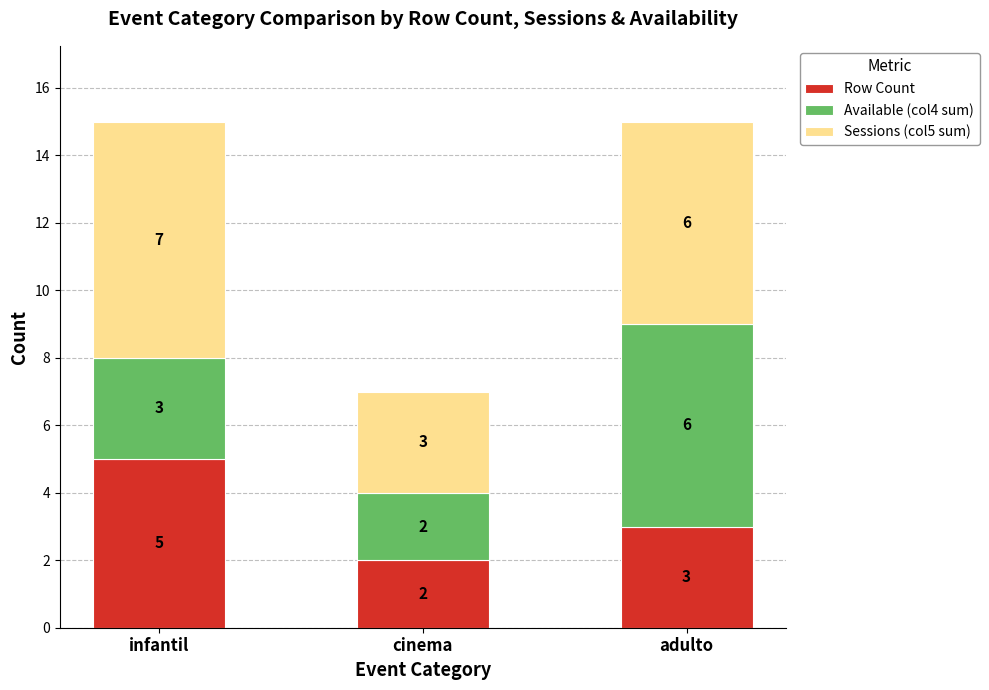

What is the difference between the Row Count values at infantil and cinema?

3